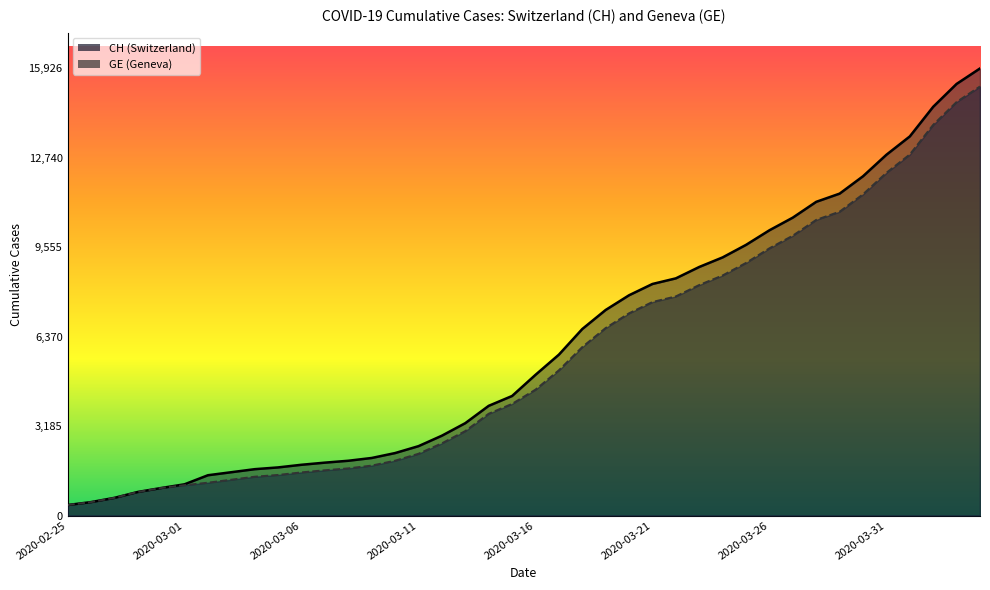

Rank the series by their maximum value, from lowest to highest.

GE, CH